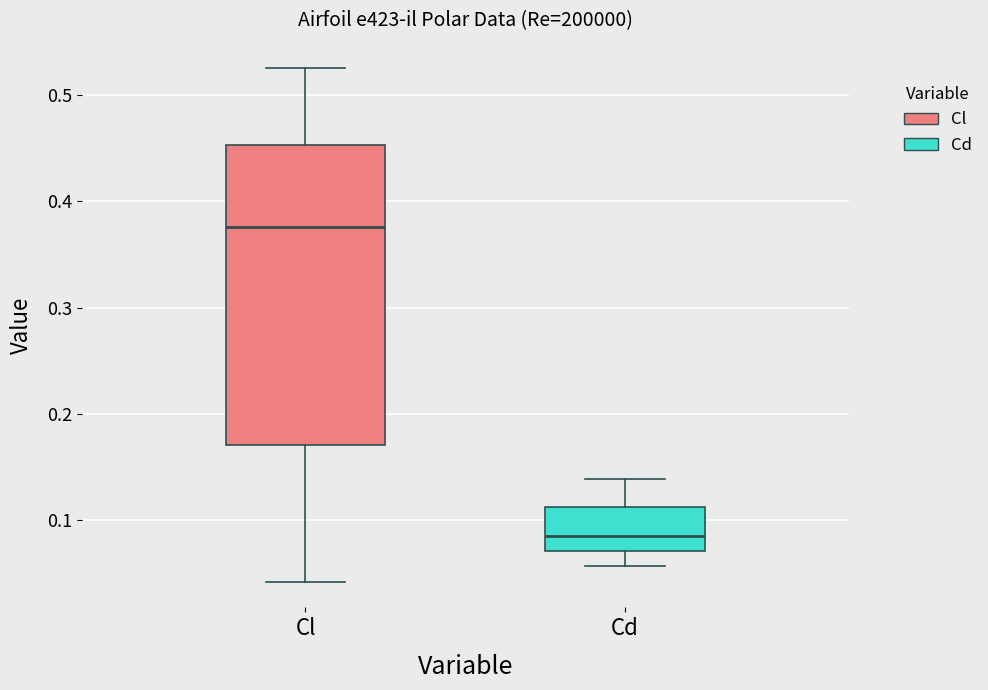

Which box has the lowest median line?

Cd